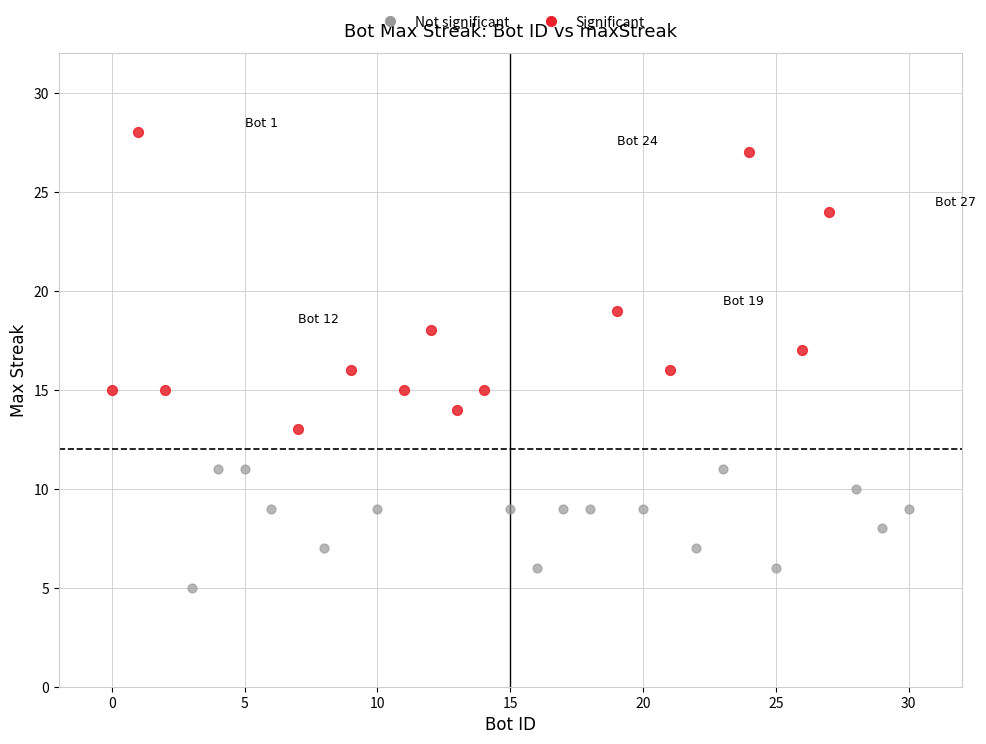

Which series reaches the maximum Y coordinate?

Significant